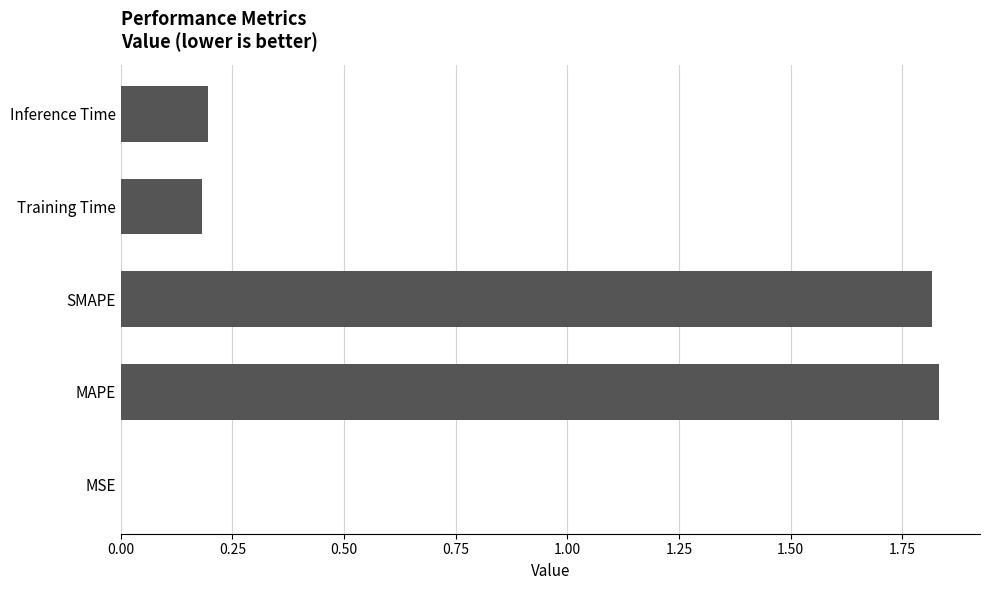

What is the ratio of the value at SMAPE to the value at MAPE?

1.0